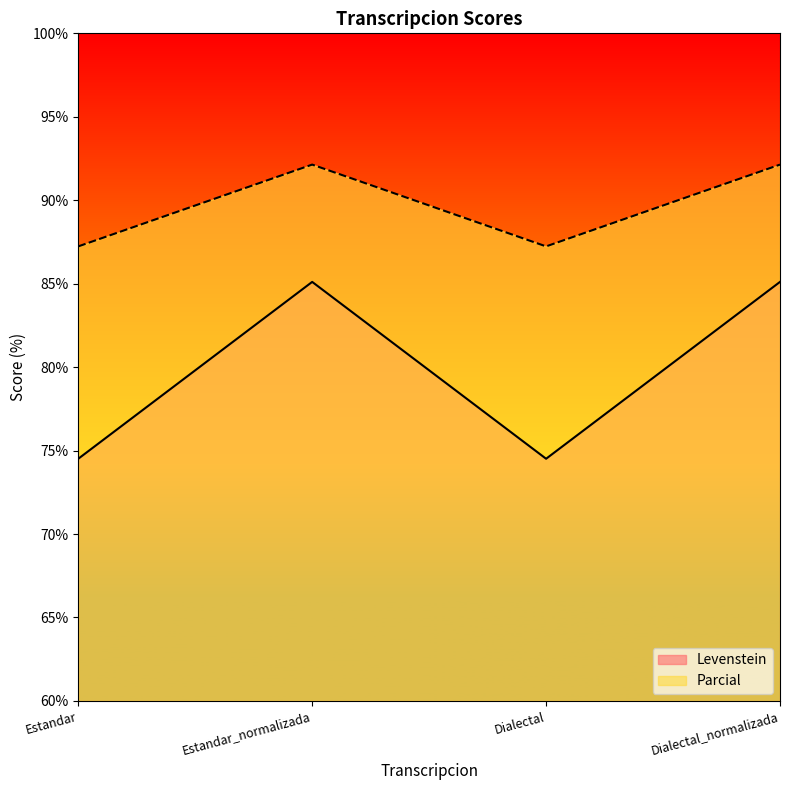

What is the difference between the maximum and second lowest values in the Levenstein series?

10.6